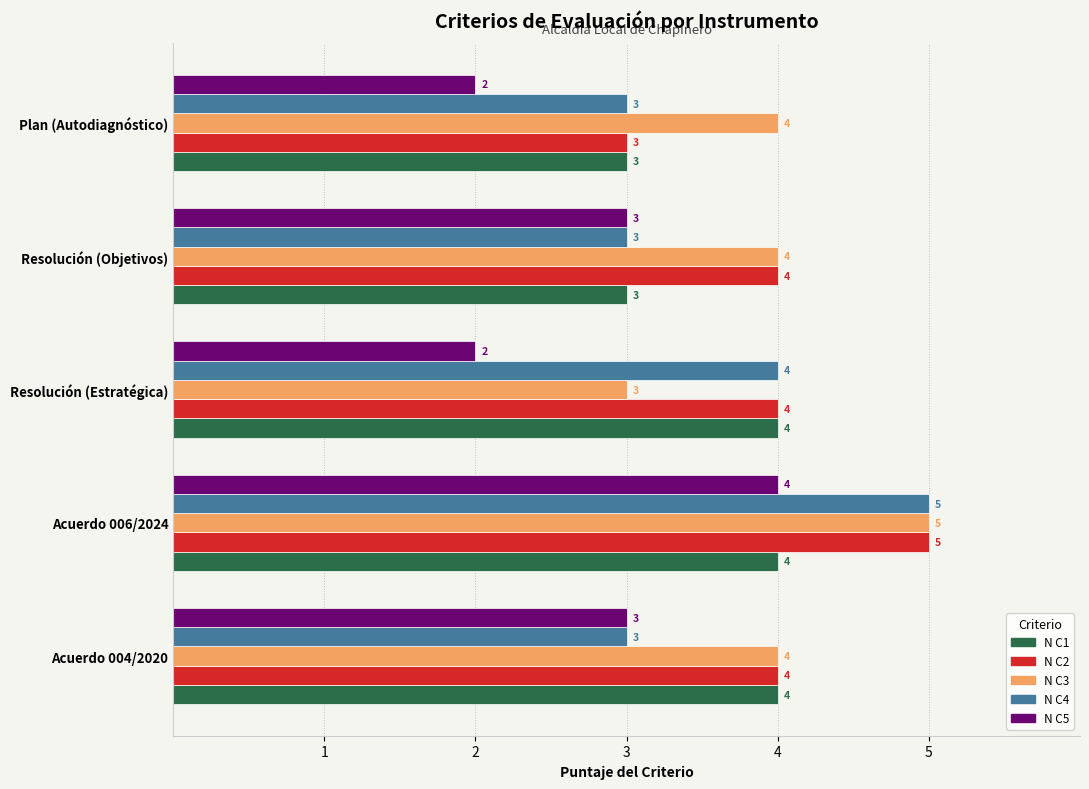

Which label corresponds to the largest value in the chart?

Acuerdo 006/2024